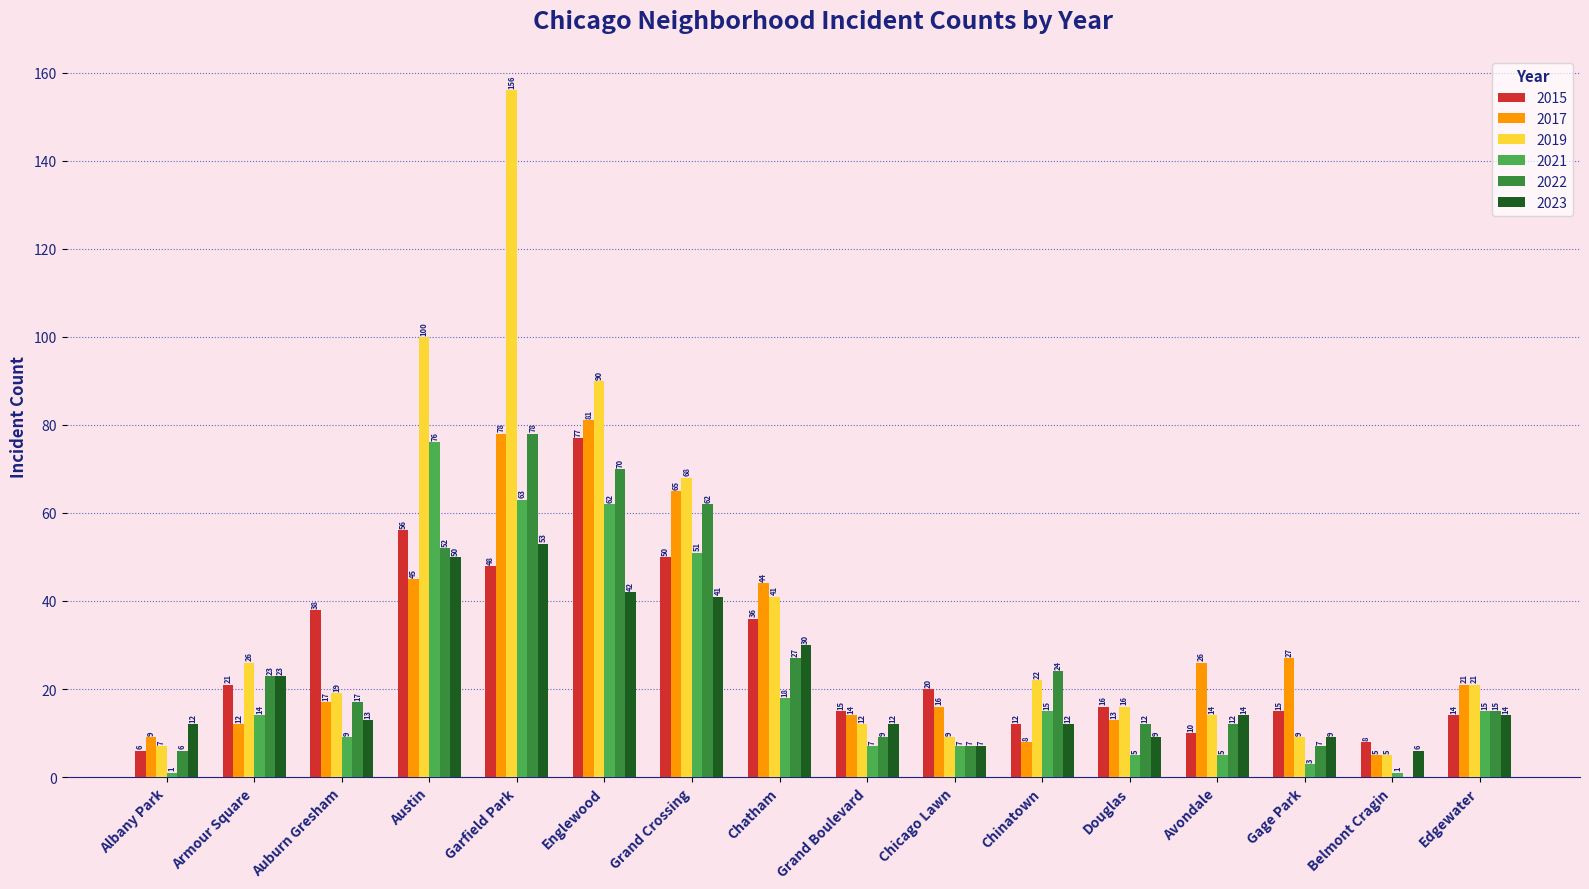

How many groups of bars are there?

16